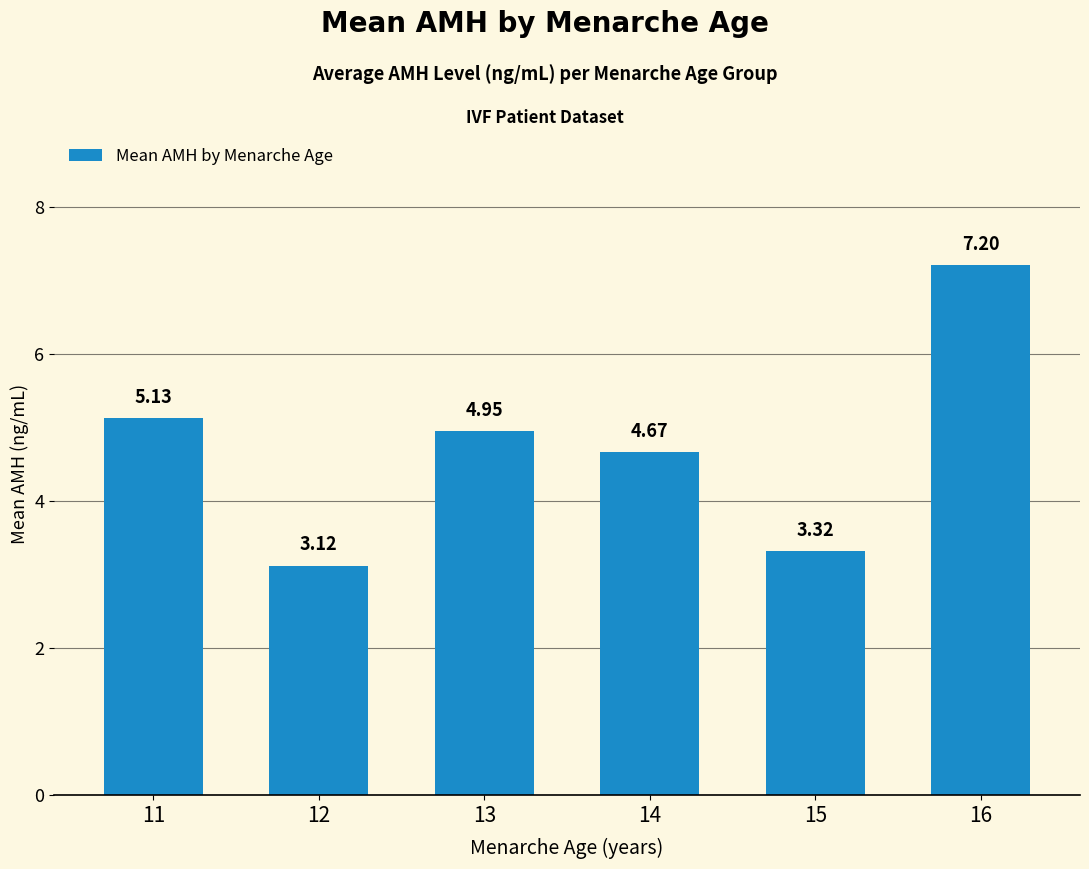

What value does the data have at 16?

7.2